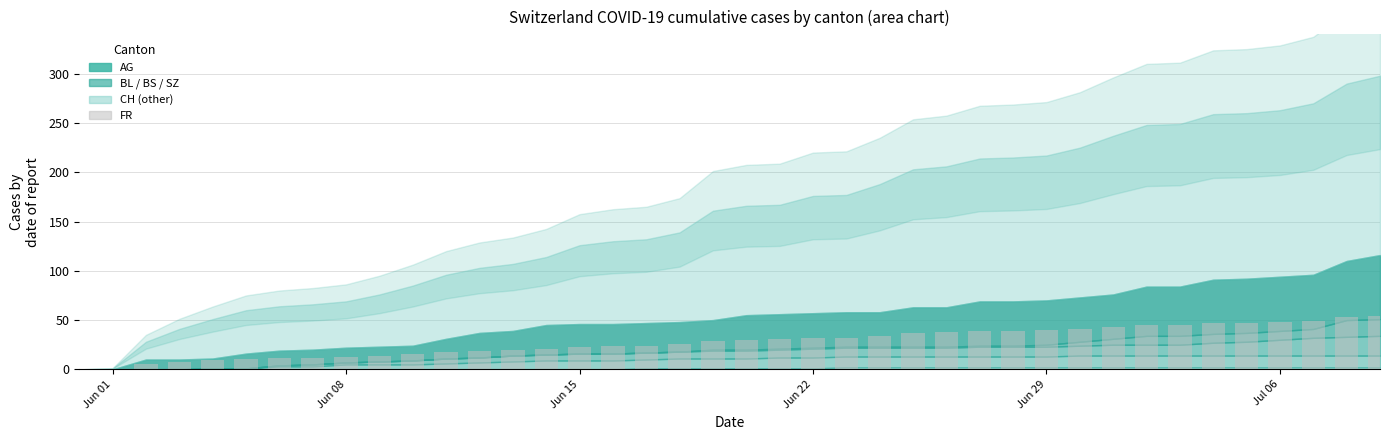

What is the sum of all values?

1123.1